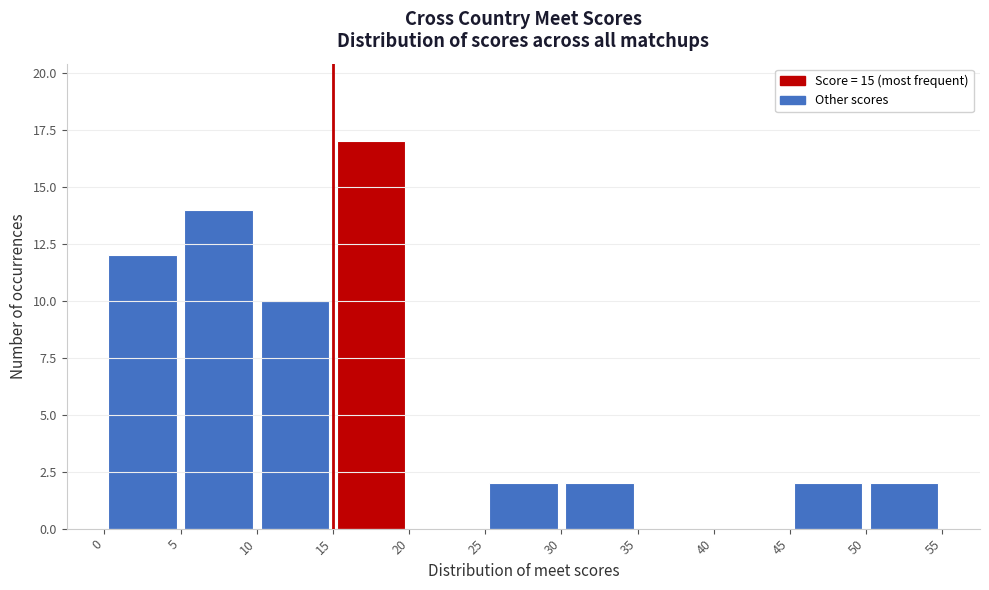

How tall is the bar that spans 50 to 55 on the x-axis? The values are not printed on the chart, so give them approximately, as read against the axis.

2